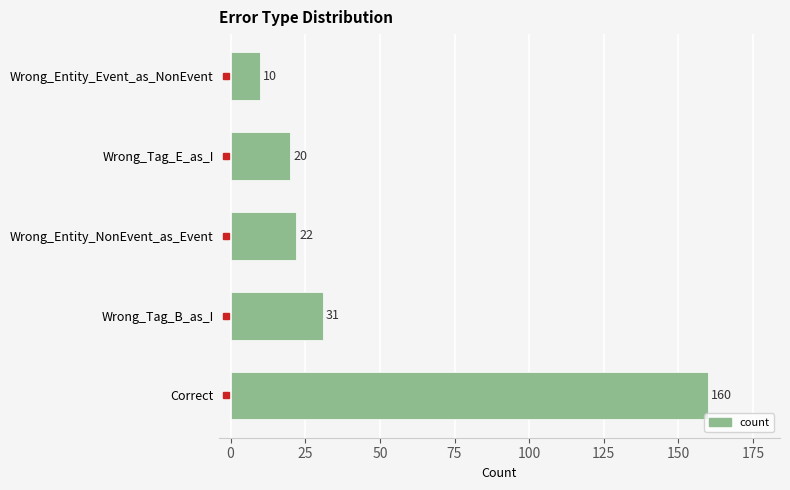

What value does the data have at Wrong_Entity_Event_as_NonEvent, to the nearest 10?

10